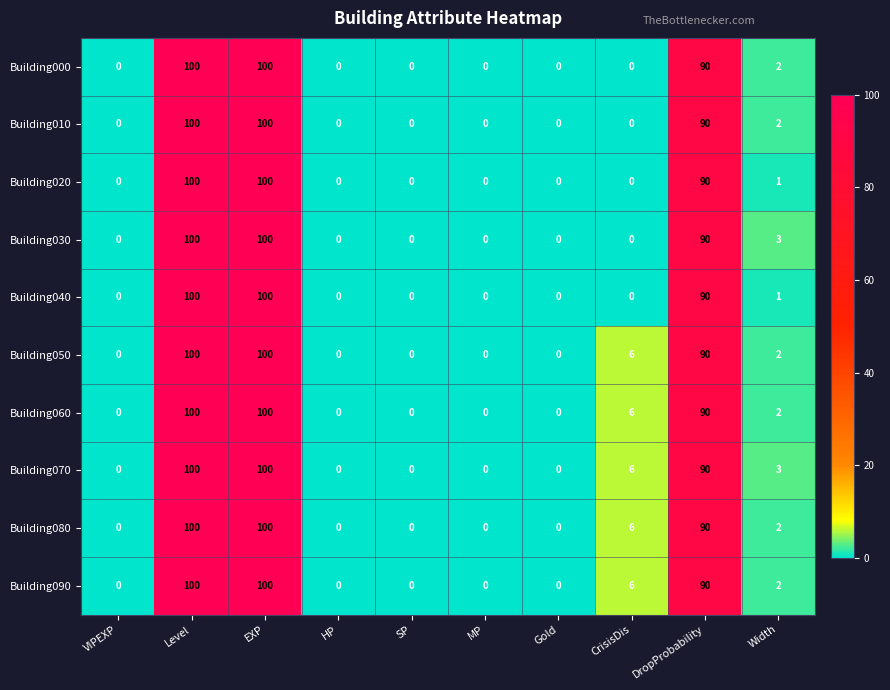

Where does the Building050 series first go above 2?

Level